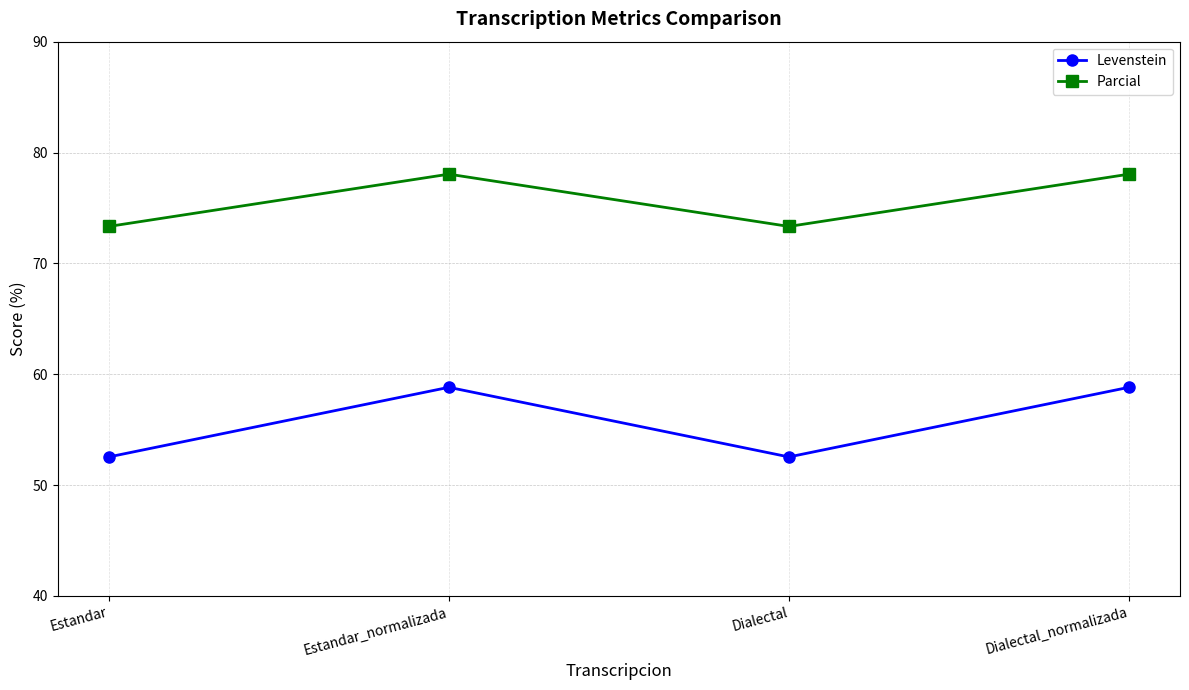

Reading left to right, transcribe all the data shown in this chart.

Levenstein: Estandar=52.5	Estandar_normalizada=58.8	Dialectal=52.5	Dialectal_normalizada=58.8
Parcial: Estandar=73.3	Estandar_normalizada=78.0	Dialectal=73.3	Dialectal_normalizada=78.0